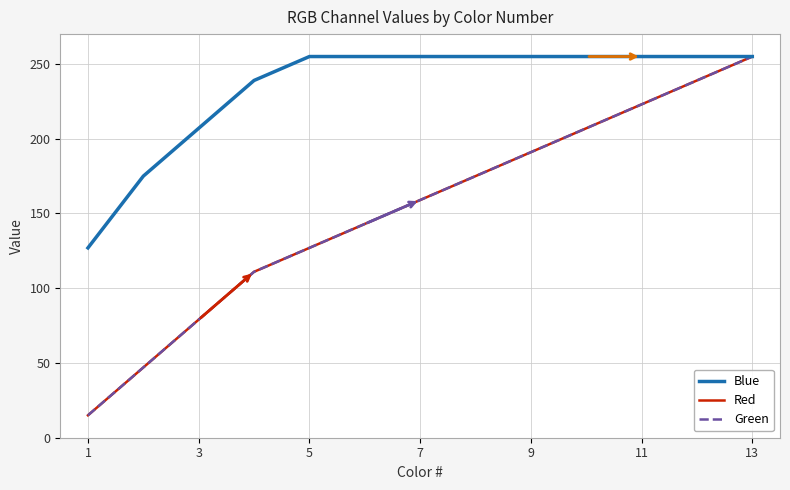

Does the chart display data point markers on the line(s)?

No